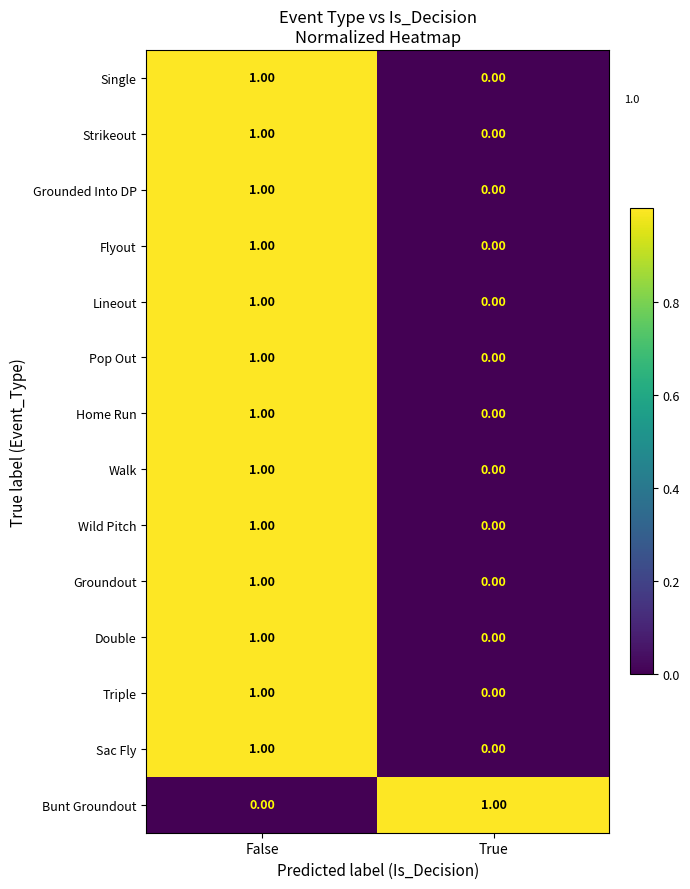

Where is Single nearest to the value 0?

True